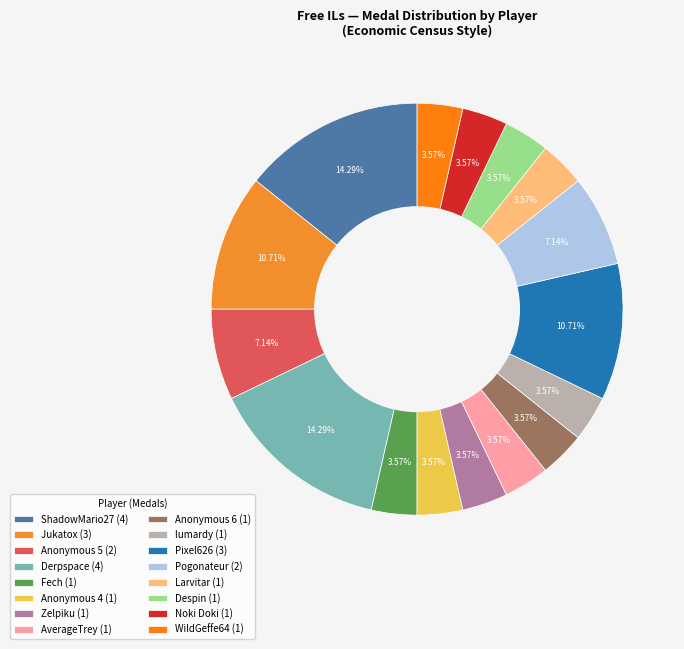

What is the ratio of the value at Anonymous 5 to the value at lumardy?

2.0